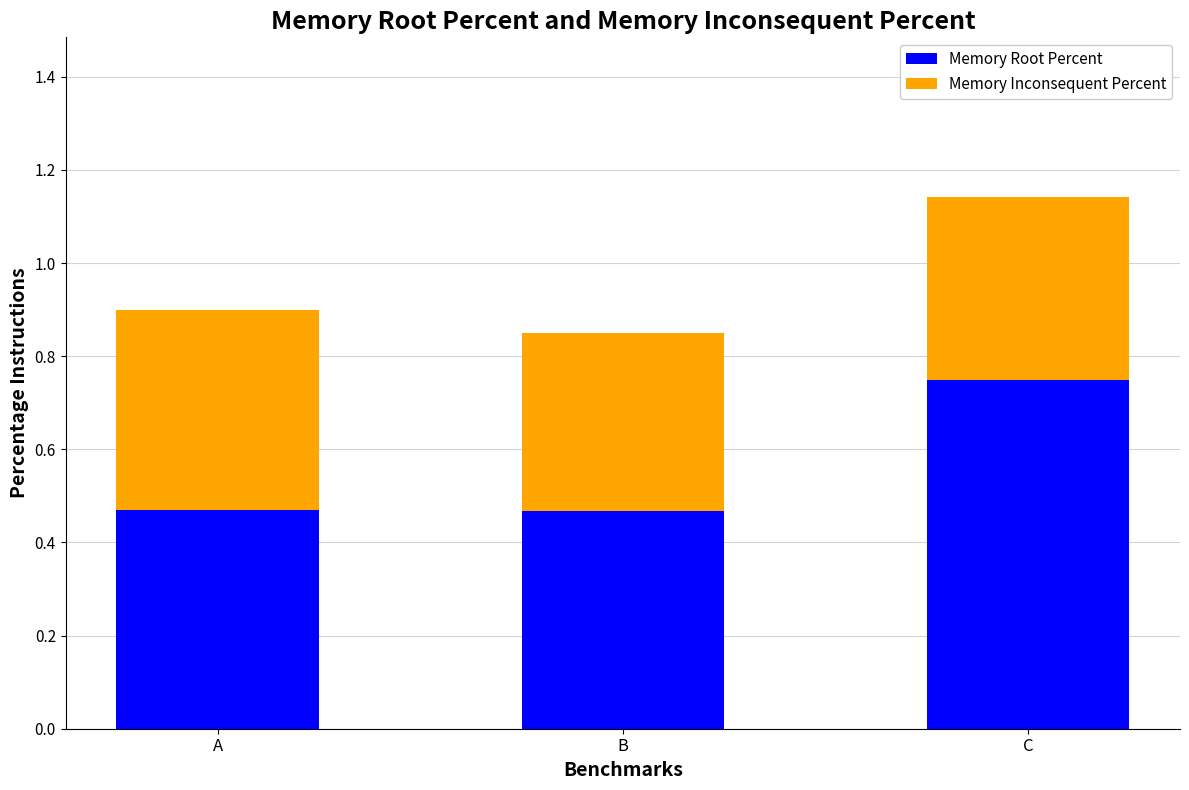

How many bars are there in total?

3